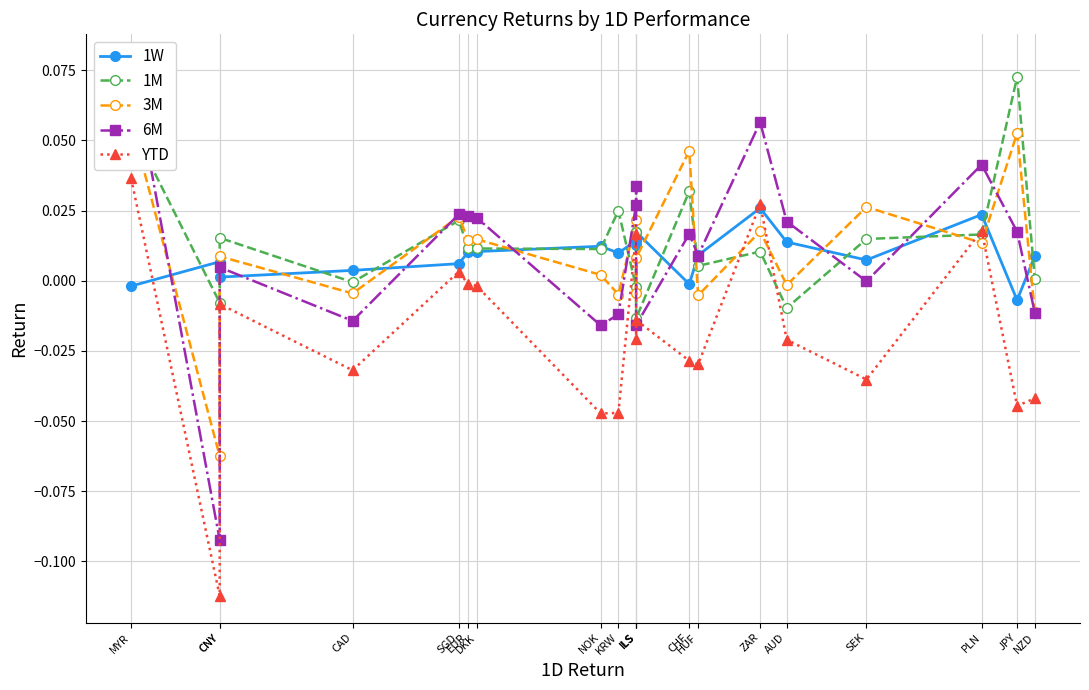

Reading right to left, list all the values displayed in this chart.

1W: 0.0	-0.0	0.0	0.0	0.0	0.0	0.0	-0.0	0.0	0.0	0.0	0.0	0.0	0.0	0.0	0.0	0.0	0.0	0.0	-0.0
1M: 0.0	0.1	0.0	0.0	-0.0	0.0	0.0	0.0	-0.0	0.0	-0.0	0.0	0.0	0.0	0.0	0.0	-0.0	0.0	-0.0	0.1
3M: -0.0	0.1	0.0	0.0	-0.0	0.0	-0.0	0.0	0.0	-0.0	0.0	-0.0	0.0	0.0	0.0	0.0	-0.0	0.0	-0.1	0.1
6M: -0.0	0.0	0.0	-0.0	0.0	0.1	0.0	0.0	-0.0	0.0	0.0	-0.0	-0.0	0.0	0.0	0.0	-0.0	0.0	-0.1	0.1
YTD: -0.0	-0.0	0.0	-0.0	-0.0	0.0	-0.0	-0.0	-0.0	-0.0	0.0	-0.0	-0.0	-0.0	-0.0	0.0	-0.0	-0.0	-0.1	0.0